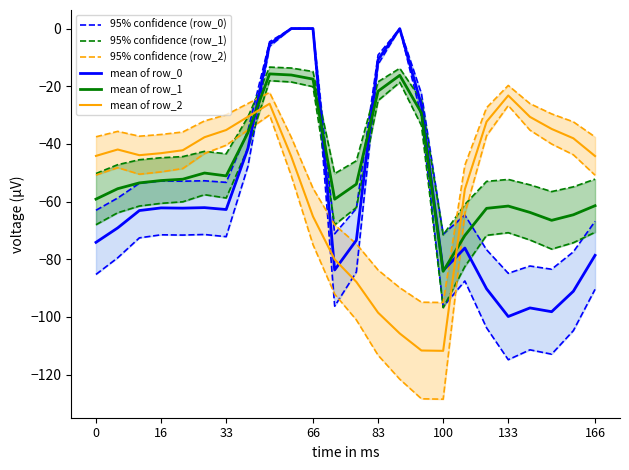

The value of mean of row_2 at 33 is -24.2. True or false?

False